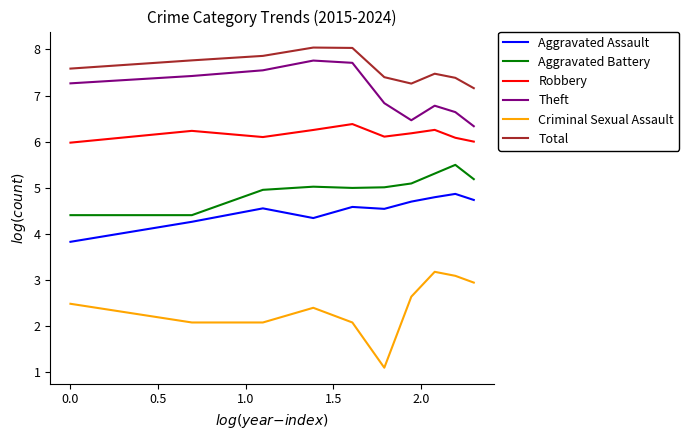

What is the difference between the maximum and minimum values in the Aggravated Assault series?

1.0